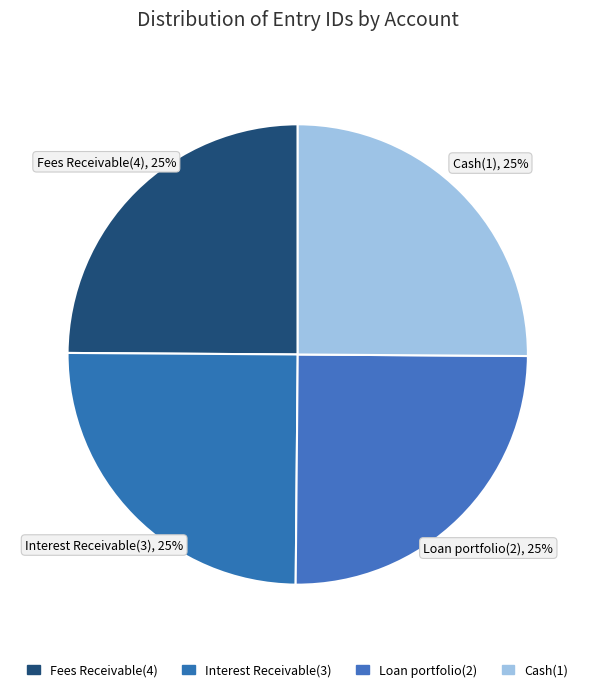

Count the number of slices in the pie.

4